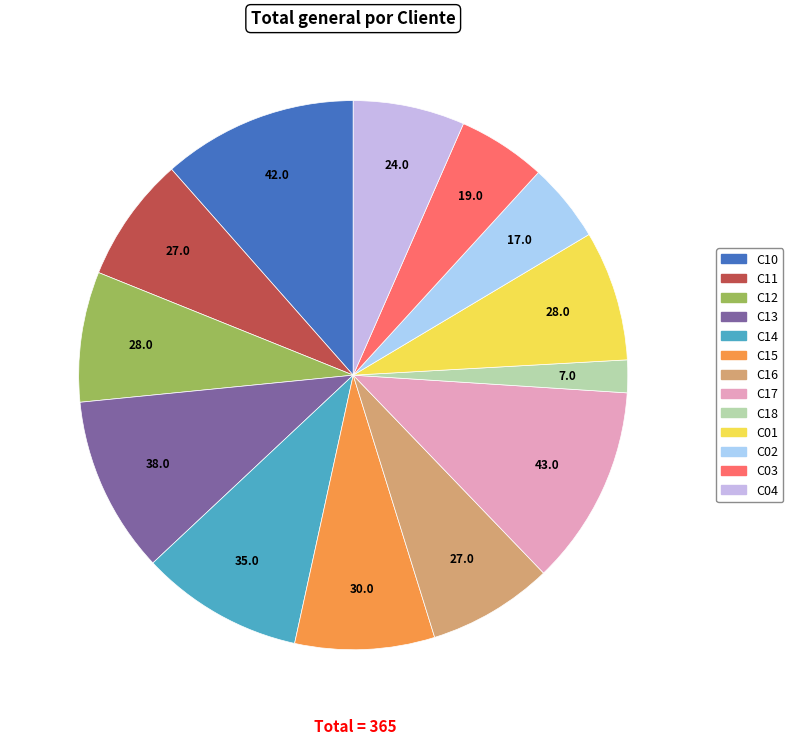

Is the sum of C01 and C12 greater than half?

No